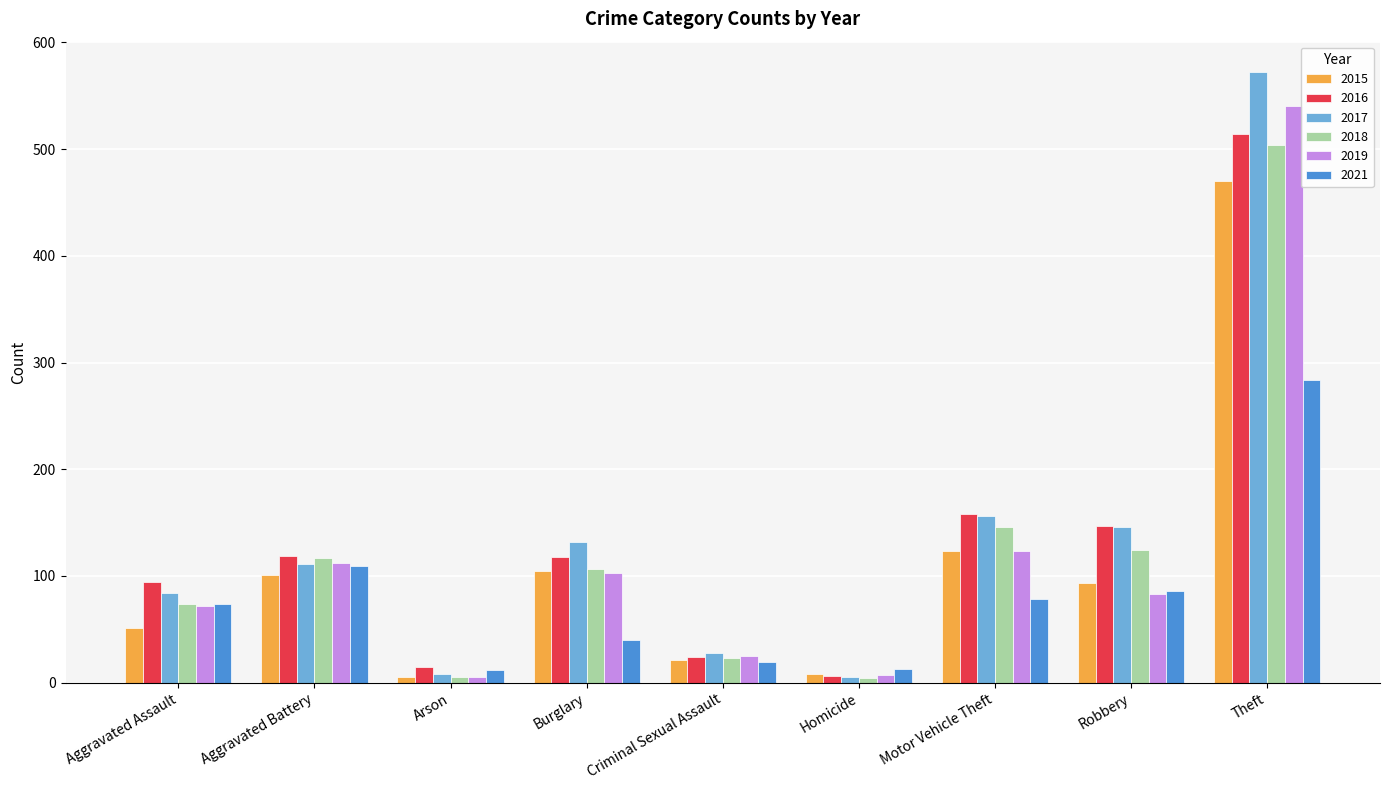

What is the spread (max minus min) of values at Theft?

288